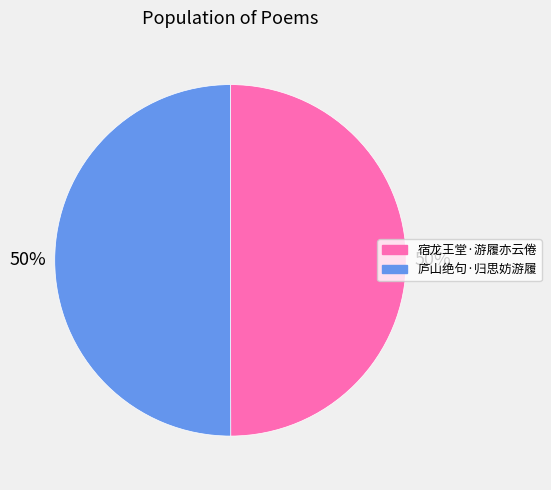

To the nearest percent, what portion does 庐山绝句·归思妨游履 represent?

50%